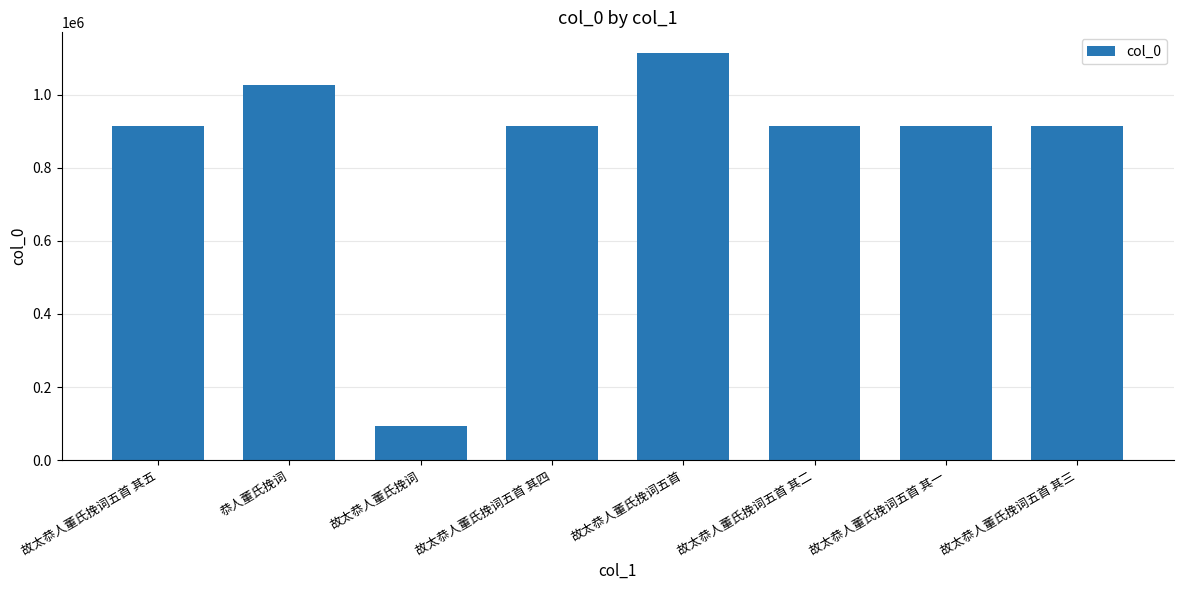

What is the label of the 8th bar from the right?

故太恭人董氏挽词五首 其五